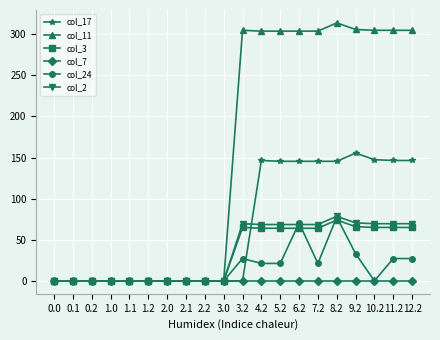

What is the total value across all series at 12.2?

612.7